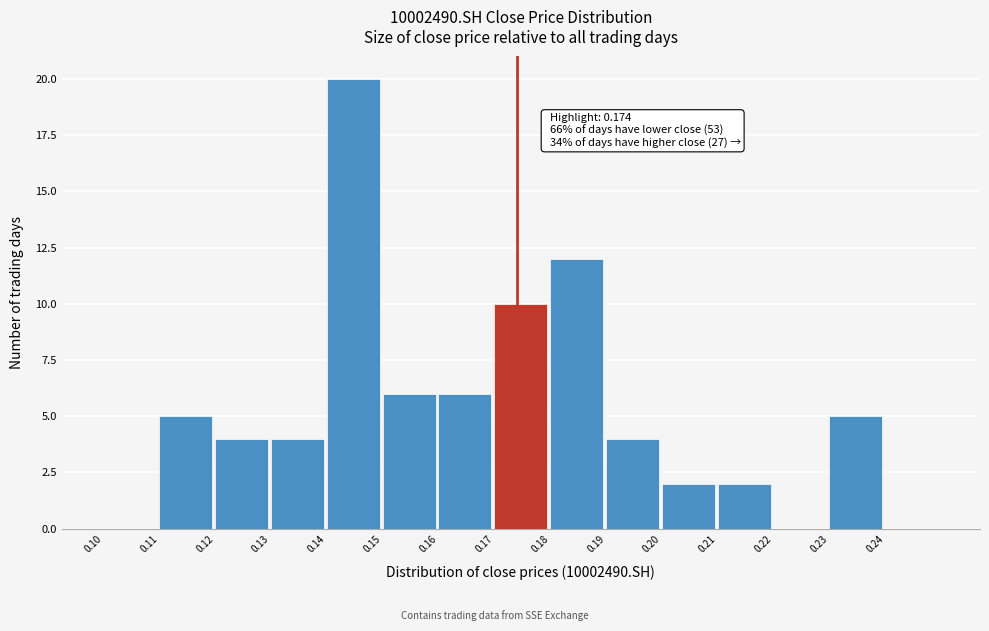

Over which range of the x-axis is the bar tallest?

0.14 to 0.15